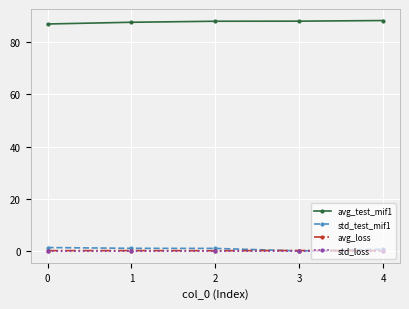

Does the chart have visible grid lines?

Yes